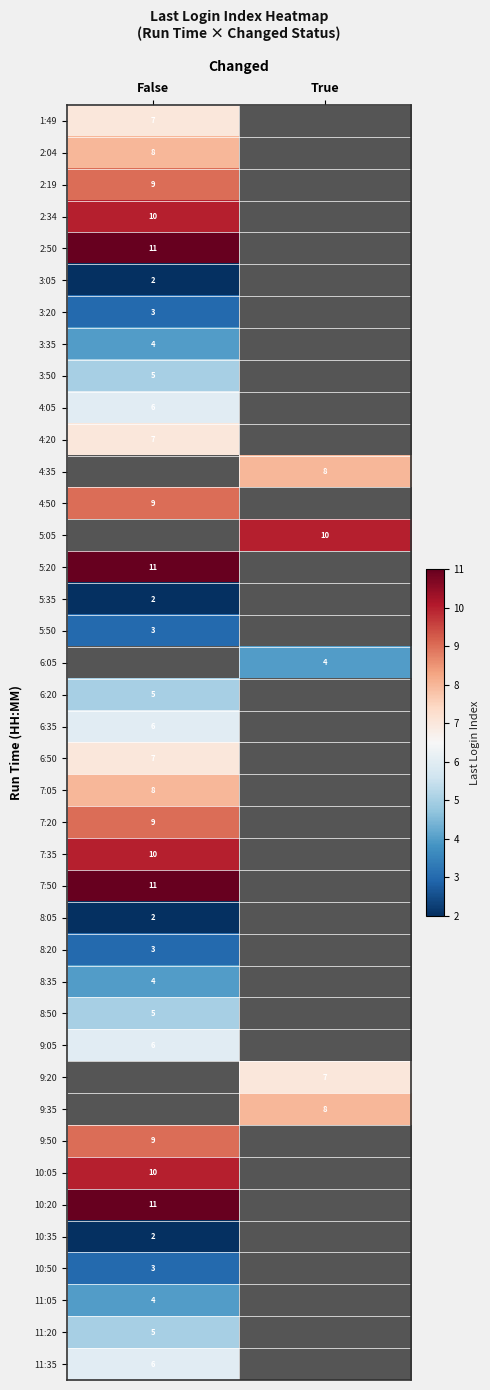

Is the value of 5:50 at False greater than the value of 6:20 at False?

No